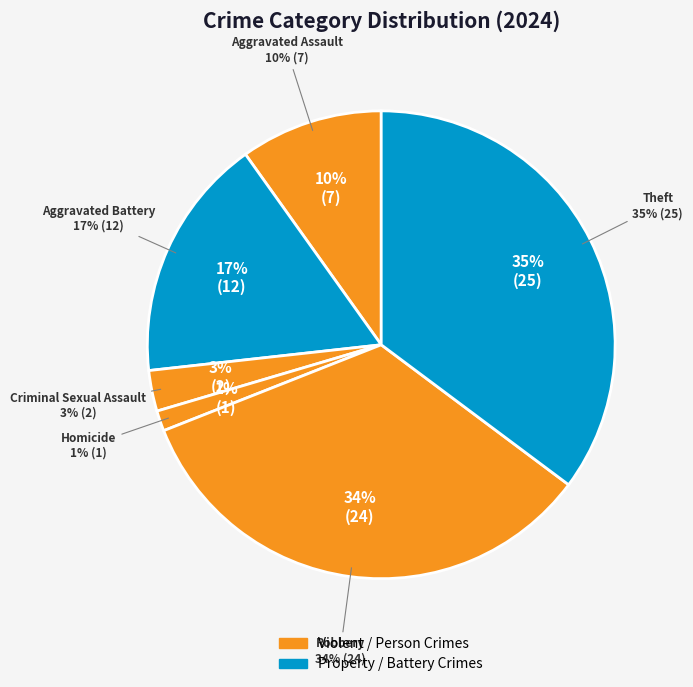

What is the change in value from Criminal Sexual Assault to Homicide?

-1